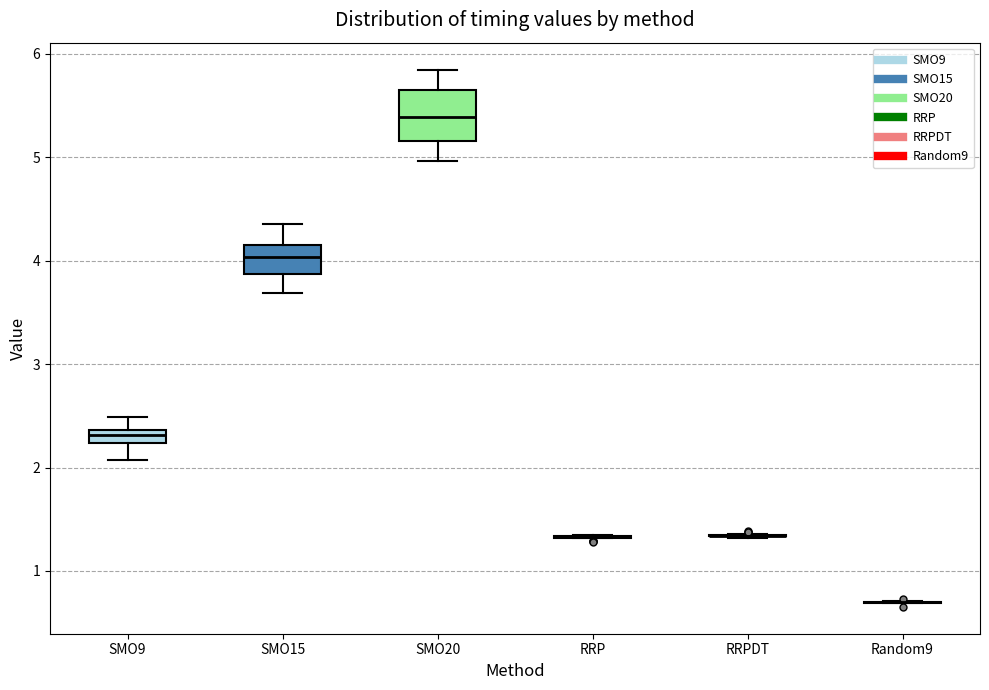

Comparing the boxes themselves (not the whiskers), which one is the tallest?

SMO20